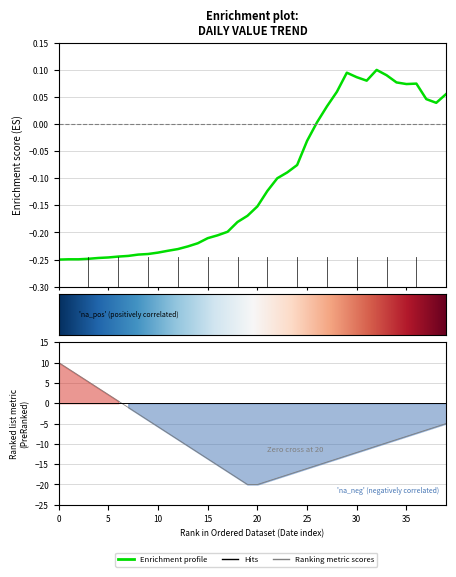

How many series are shown in this chart?

1